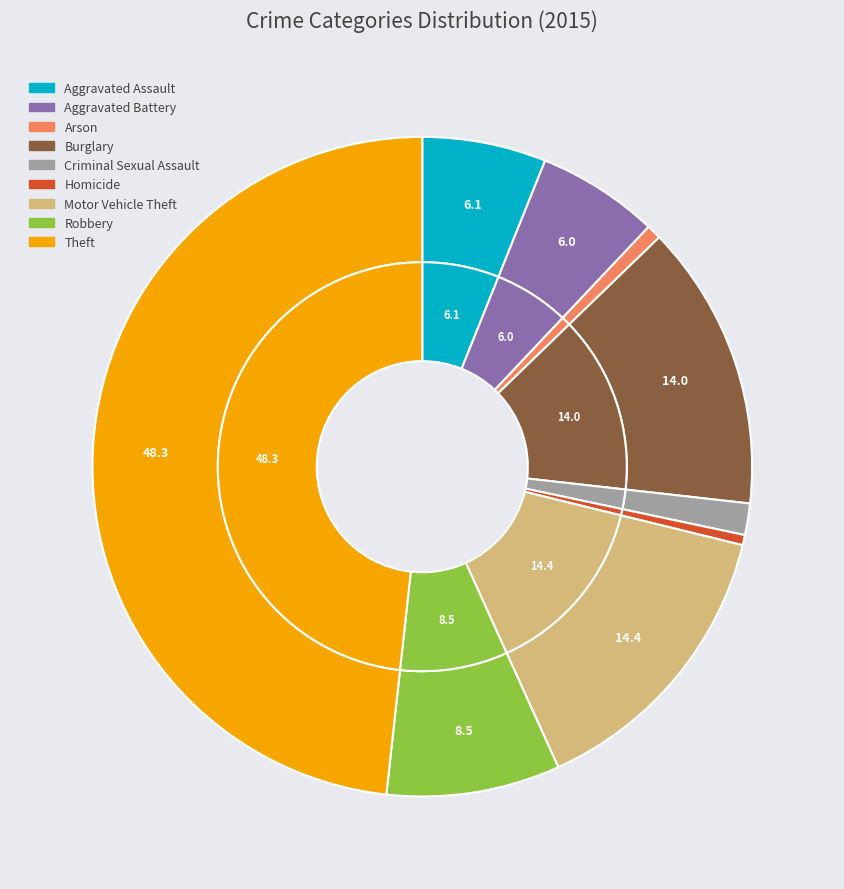

True or false: Burglary accounts for 14% of the total.

True